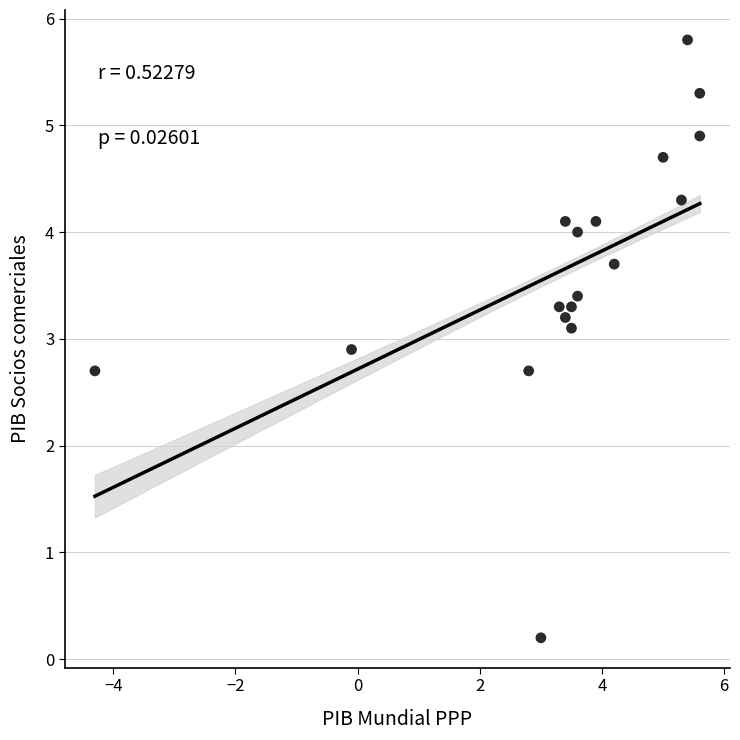

What is the range of Y values (max minus min)?

5.6